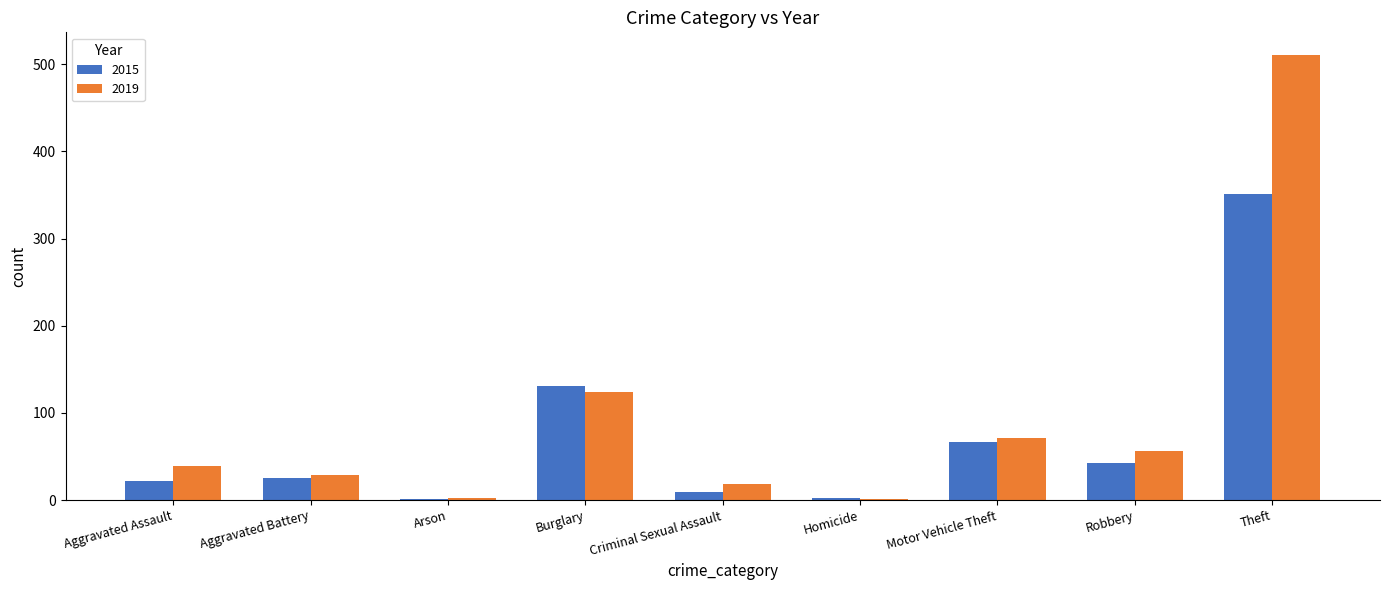

The 2019 series shows 38 at Burglary. True or false?

False